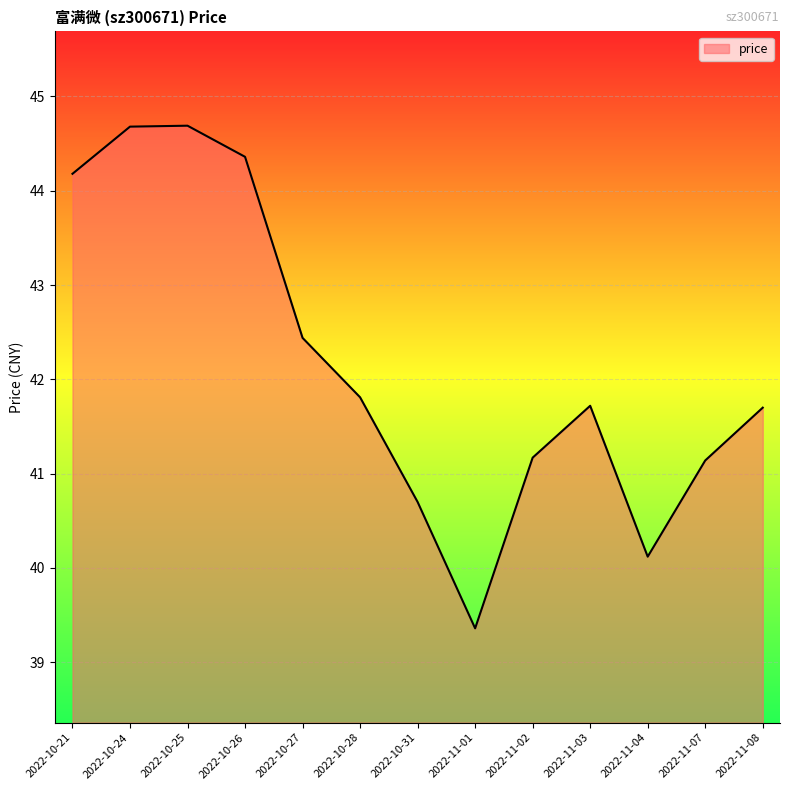

What is the smallest value displayed?

39.4